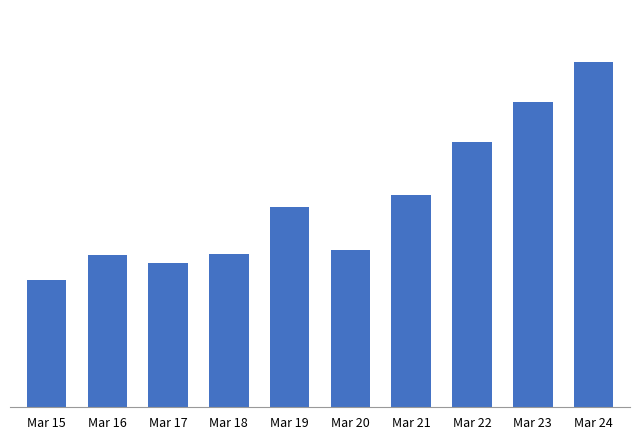

What value does the data have at Mar 19?

71.1